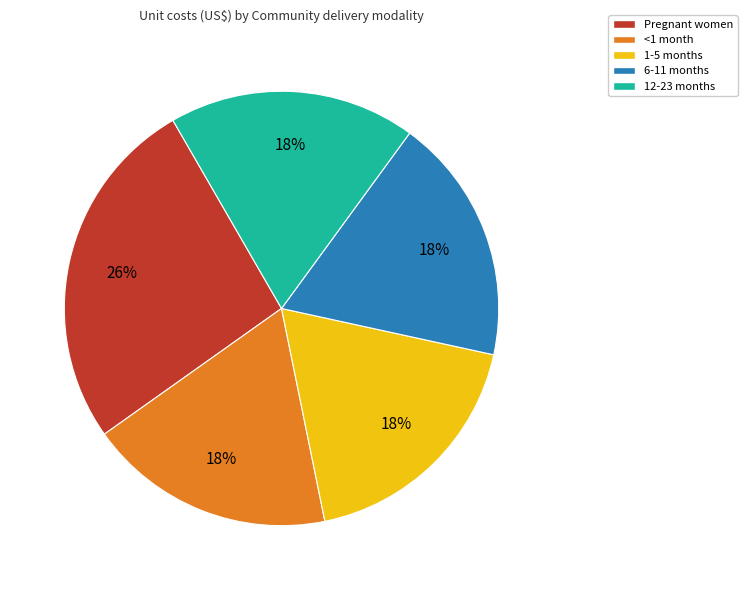

What is the ratio of the value at 12-23 months to the value at Pregnant women?

0.7